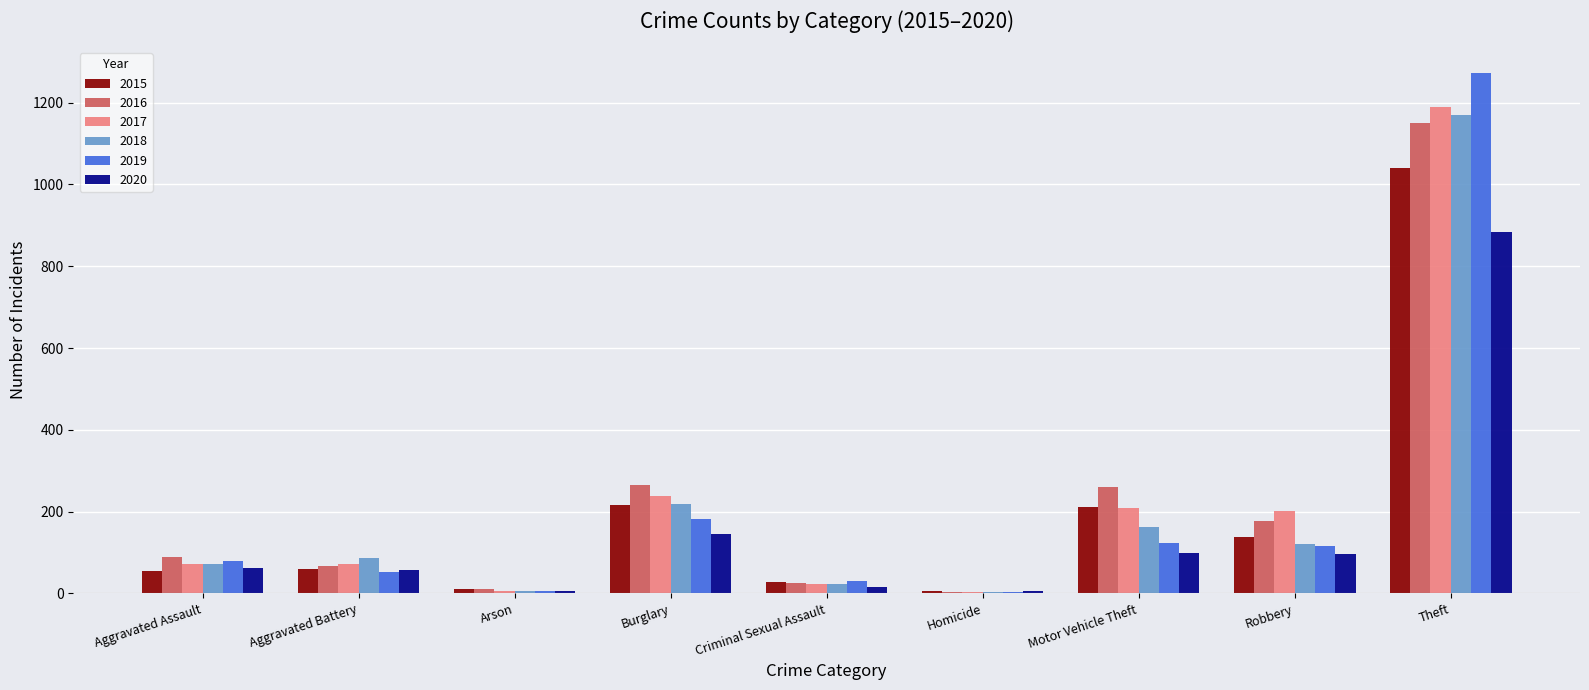

Are the bars grouped side by side (vs. stacked)?

Yes